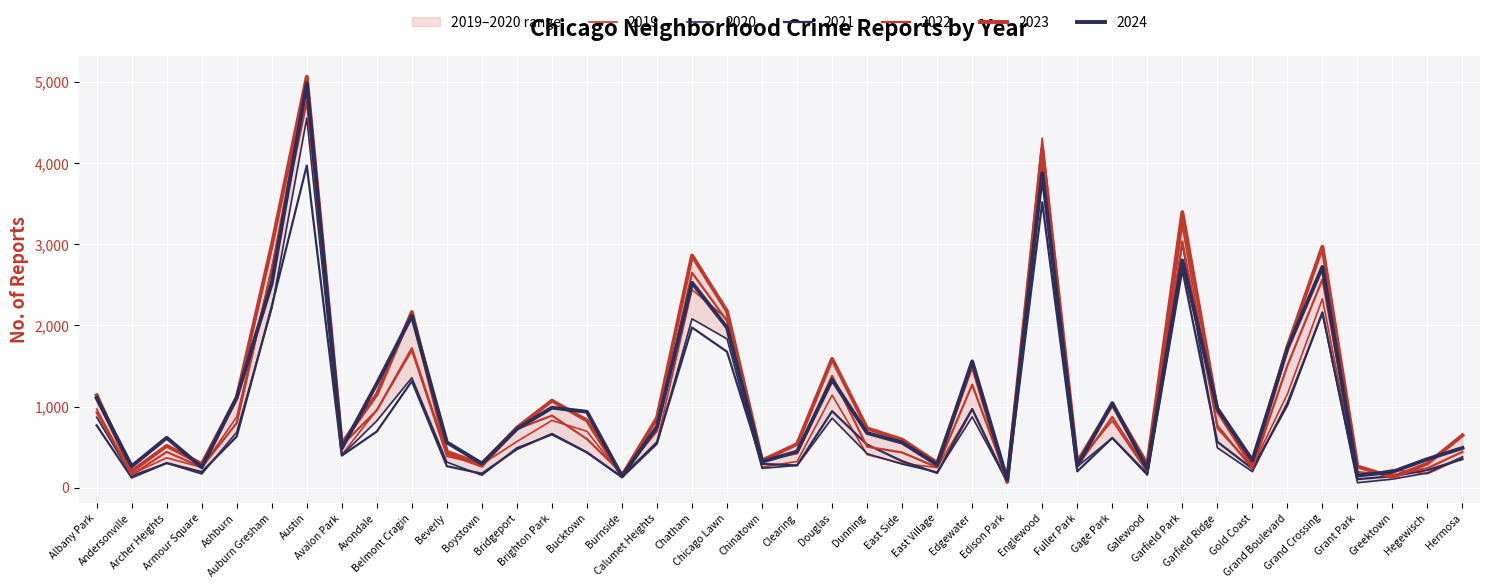

What is the total value across all series at Austin?

28346